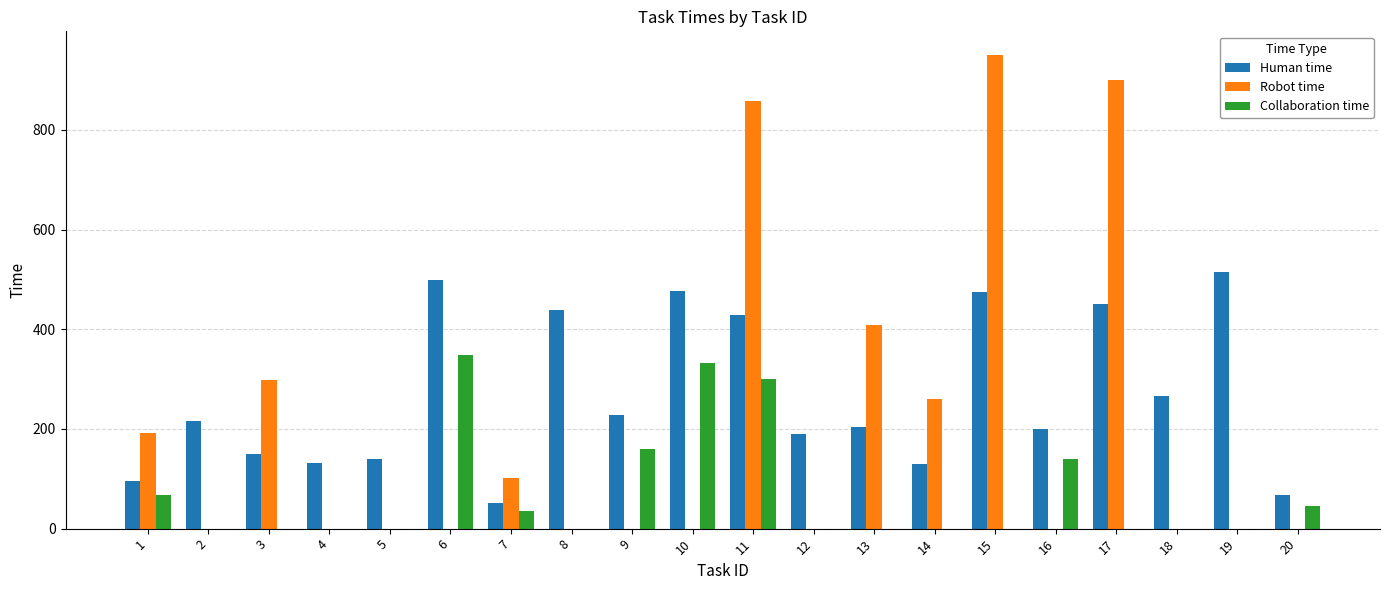

The value of Robot time at 3 is 104. True or false?

False